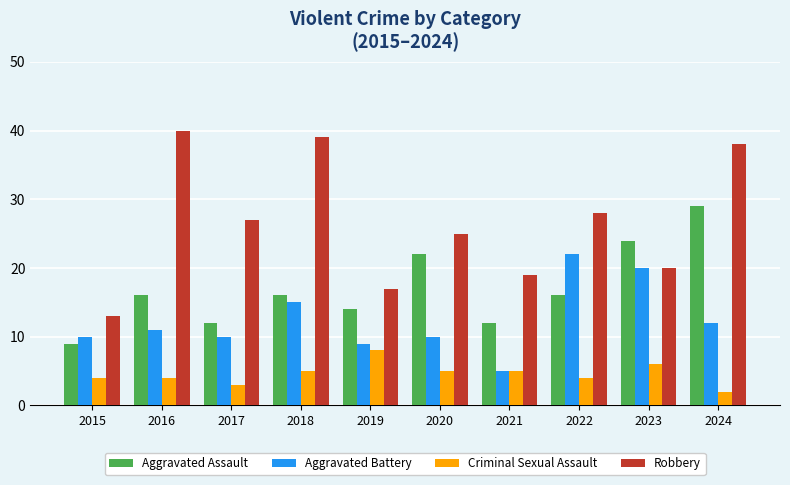

Which category has the highest value across all series?

2016